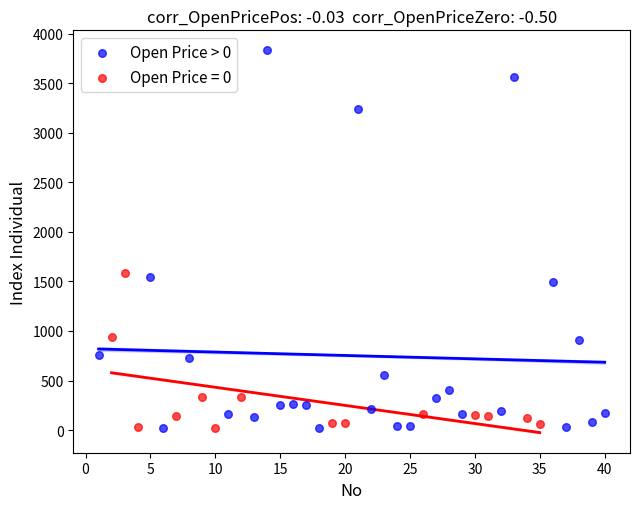

Which series reaches the maximum Y coordinate?

Open Price > 0